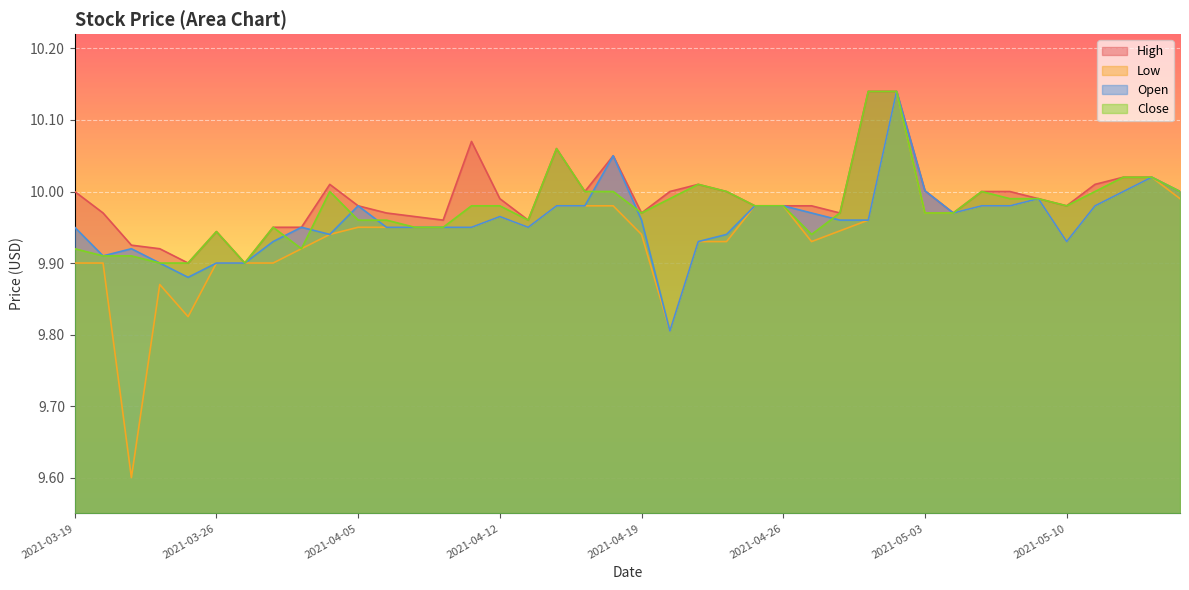

The value of Low at 2021-04-09 is 13.2. True or false?

False